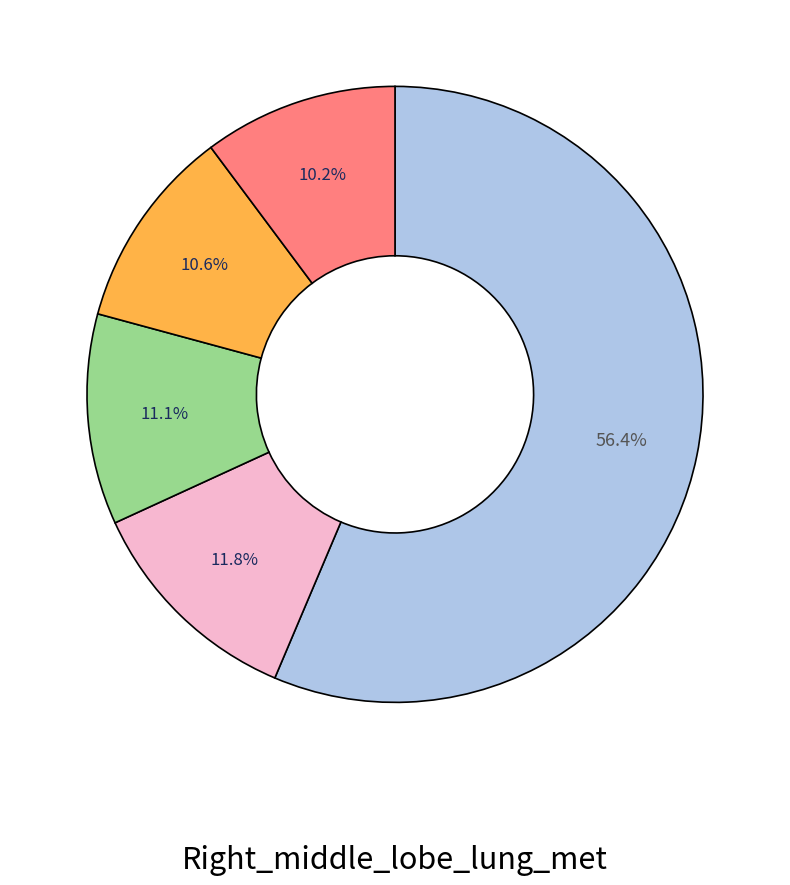

Does any single category account for the majority?

Yes